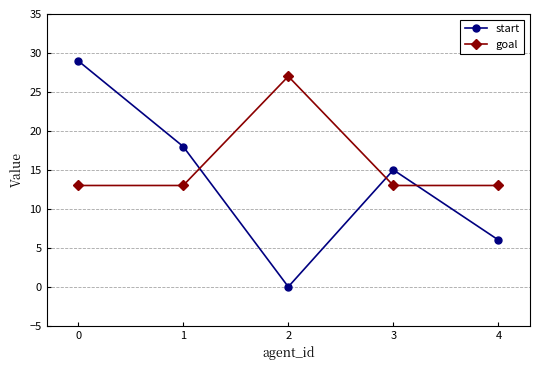

Between 0 and 2, which series saw the biggest shift?

start